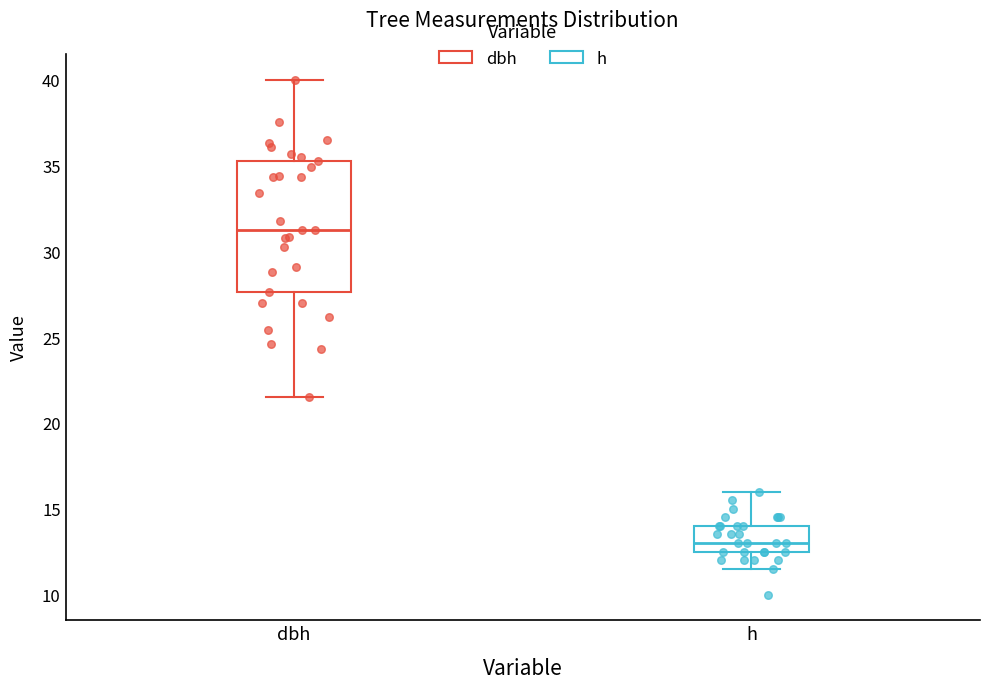

Which box has the highest median line?

dbh